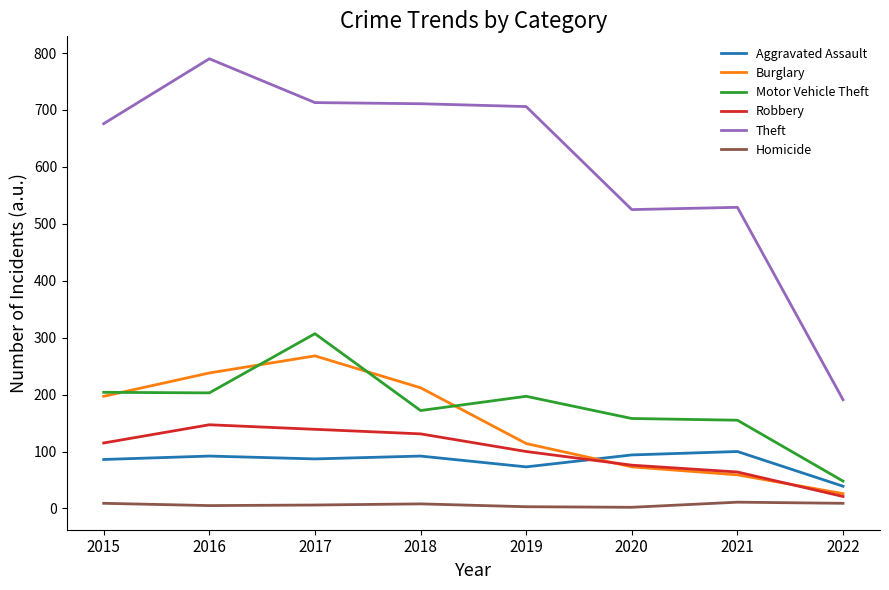

How many categories are shown in the chart?

8